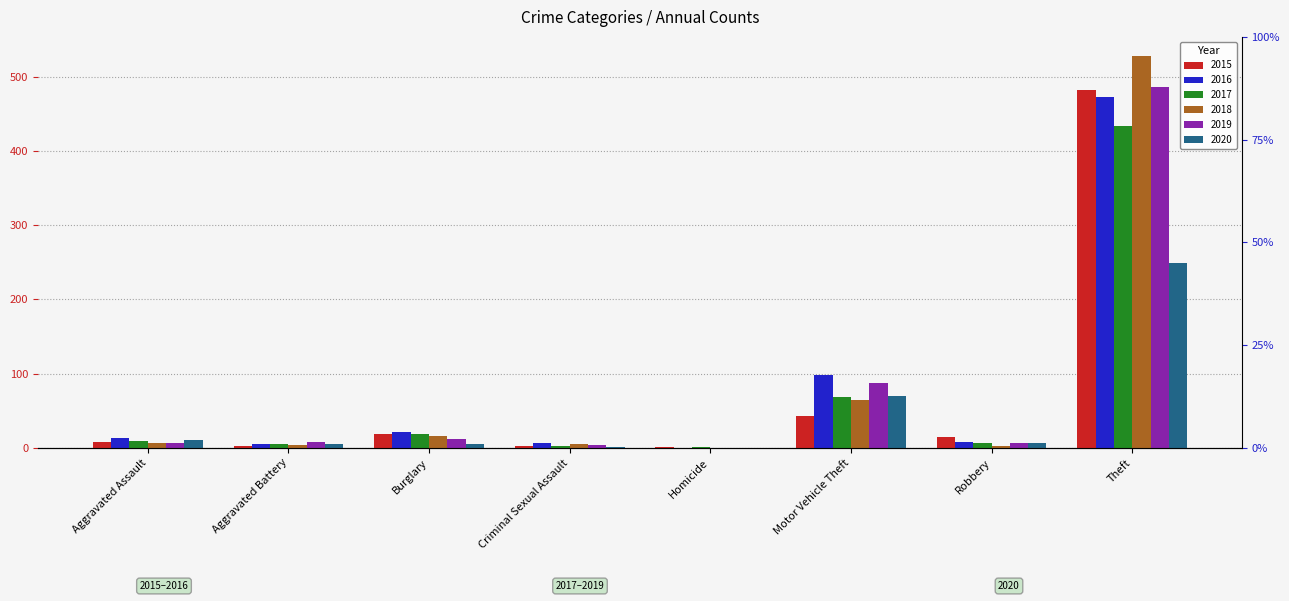

Does the chart contain any negative values?

No